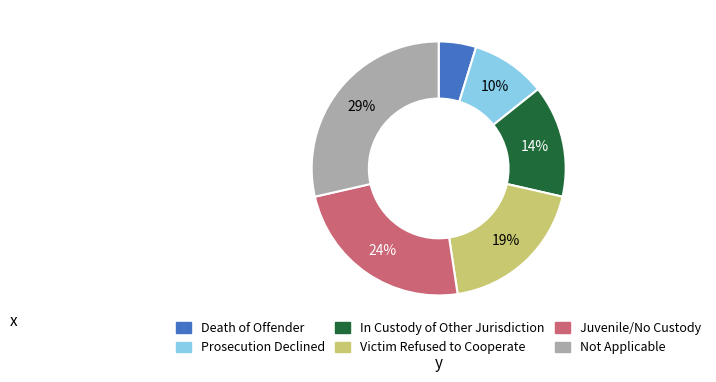

Is it true that Victim Refused to Cooperate is 19% of the pie?

True